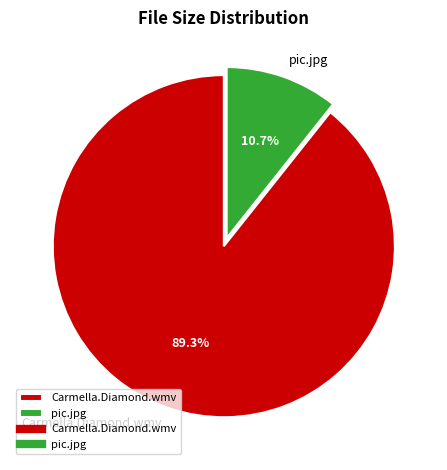

Which slice is the smallest?

pic.jpg